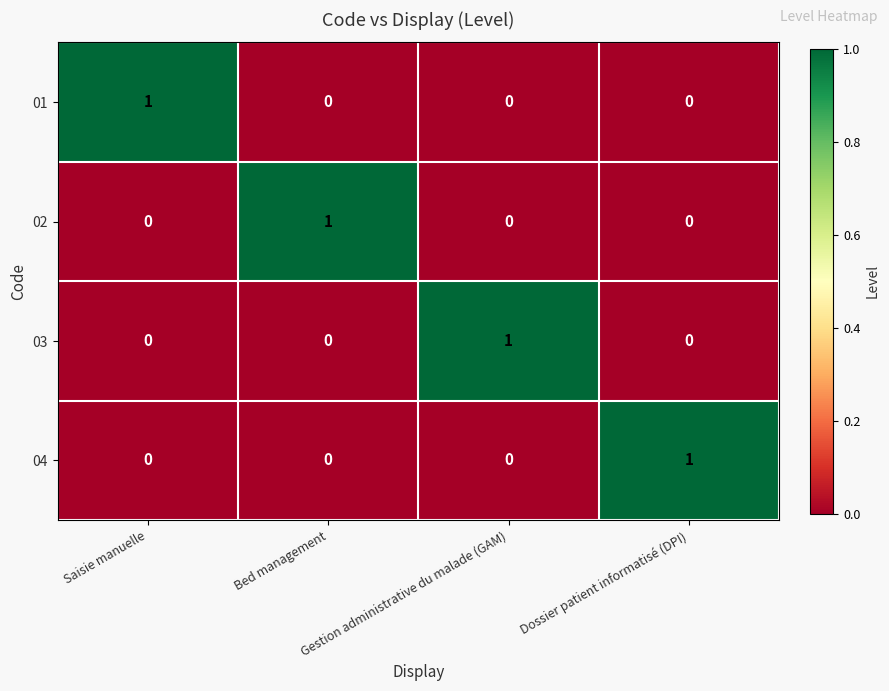

At how many categories does at least one series exceed 0?

4